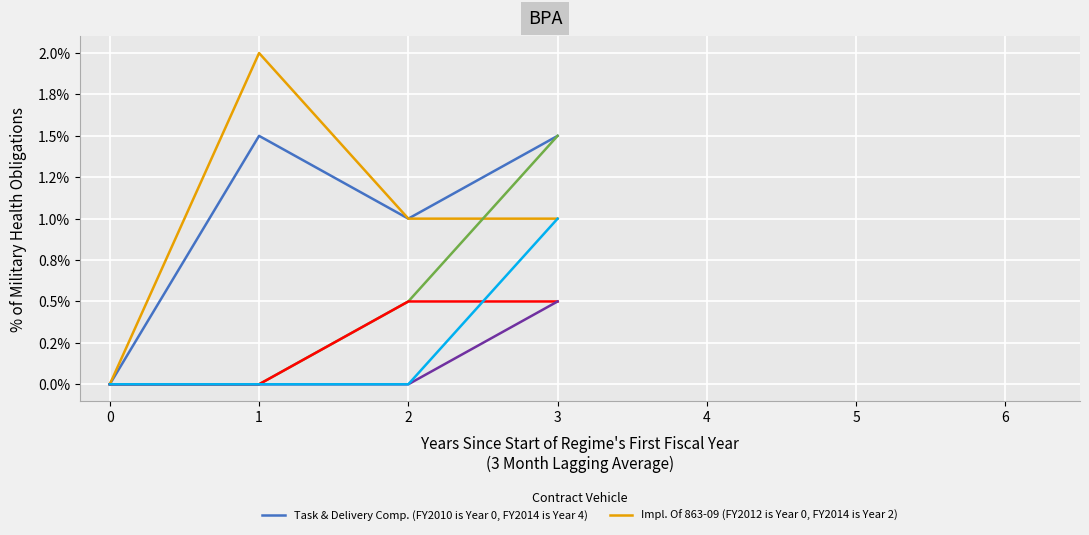

Does the chart have visible grid lines?

Yes